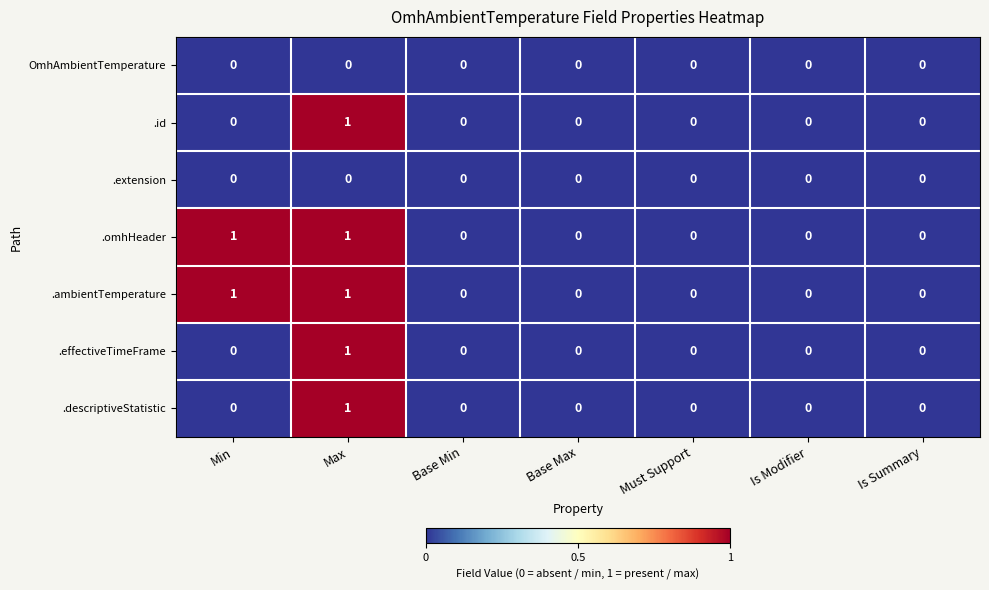

At which category is the sum across all series the highest?

Max